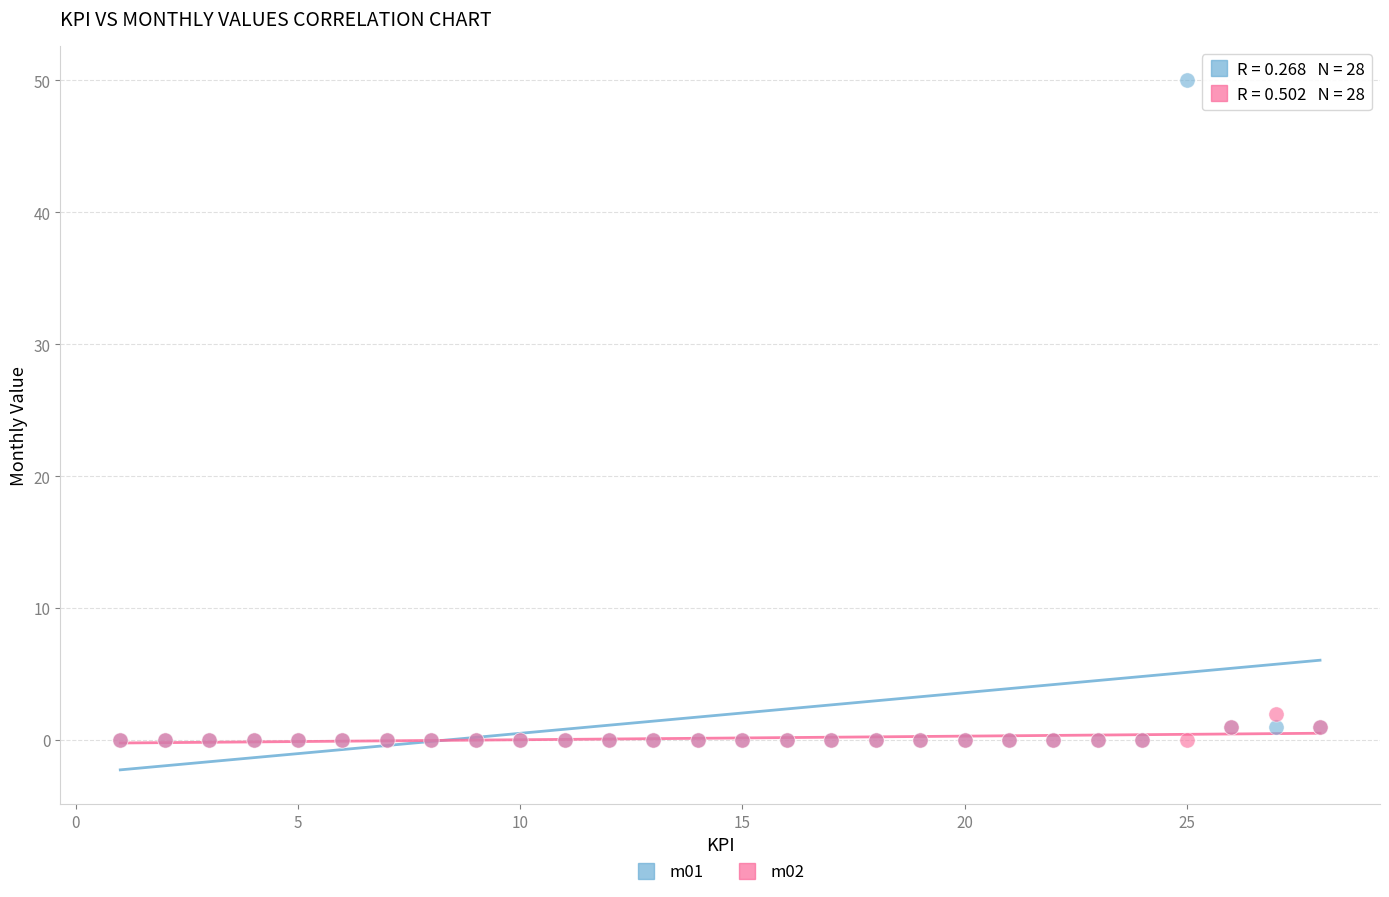

What are all the series names shown in the legend?

m01, m02